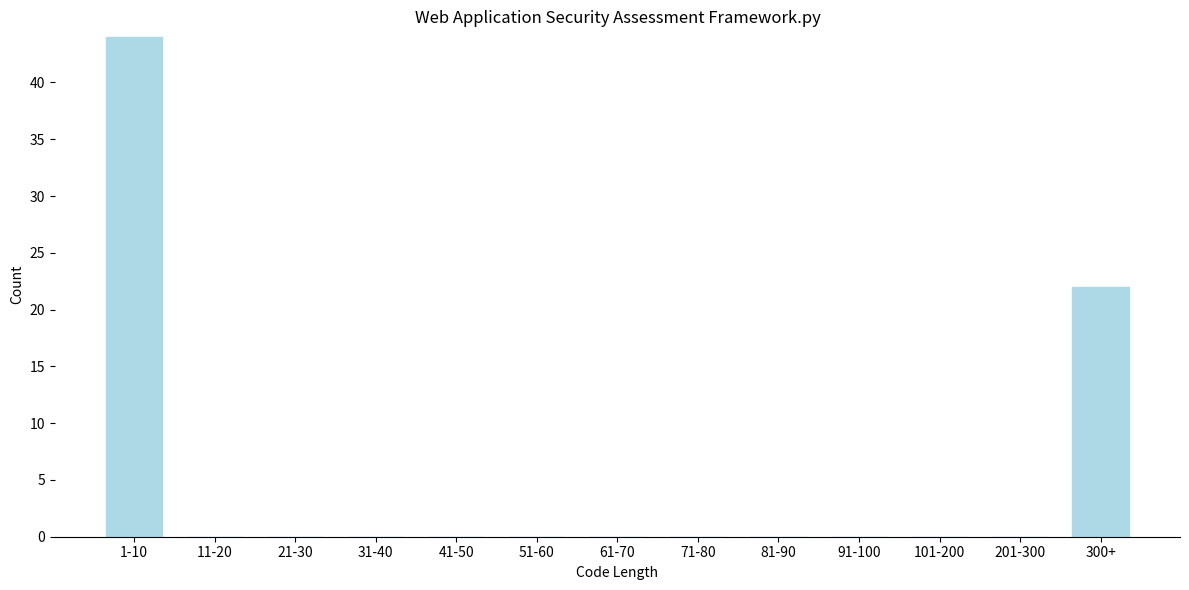

Reading left to right, list all the values displayed in this chart.

1-10=44	11-20=0	21-30=0	31-40=0	41-50=0	51-60=0	61-70=0	71-80=0	81-90=0	91-100=0	101-200=0	201-300=0	300+=22